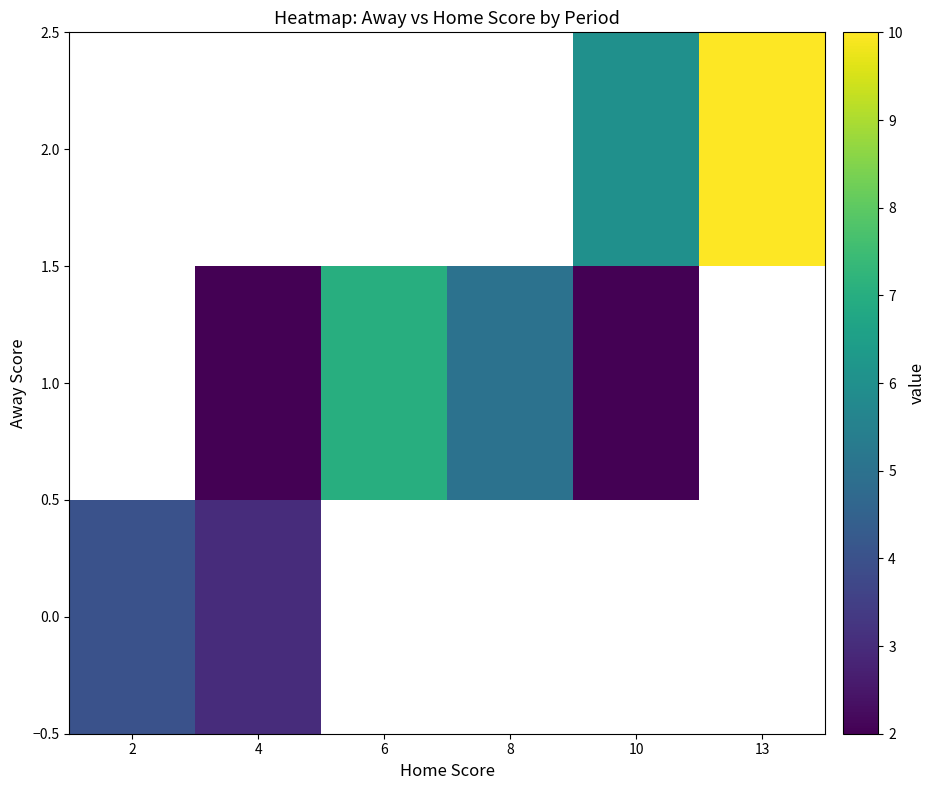

List the series in order of their peak value, lowest first.

0.0, 1.0, 2.0